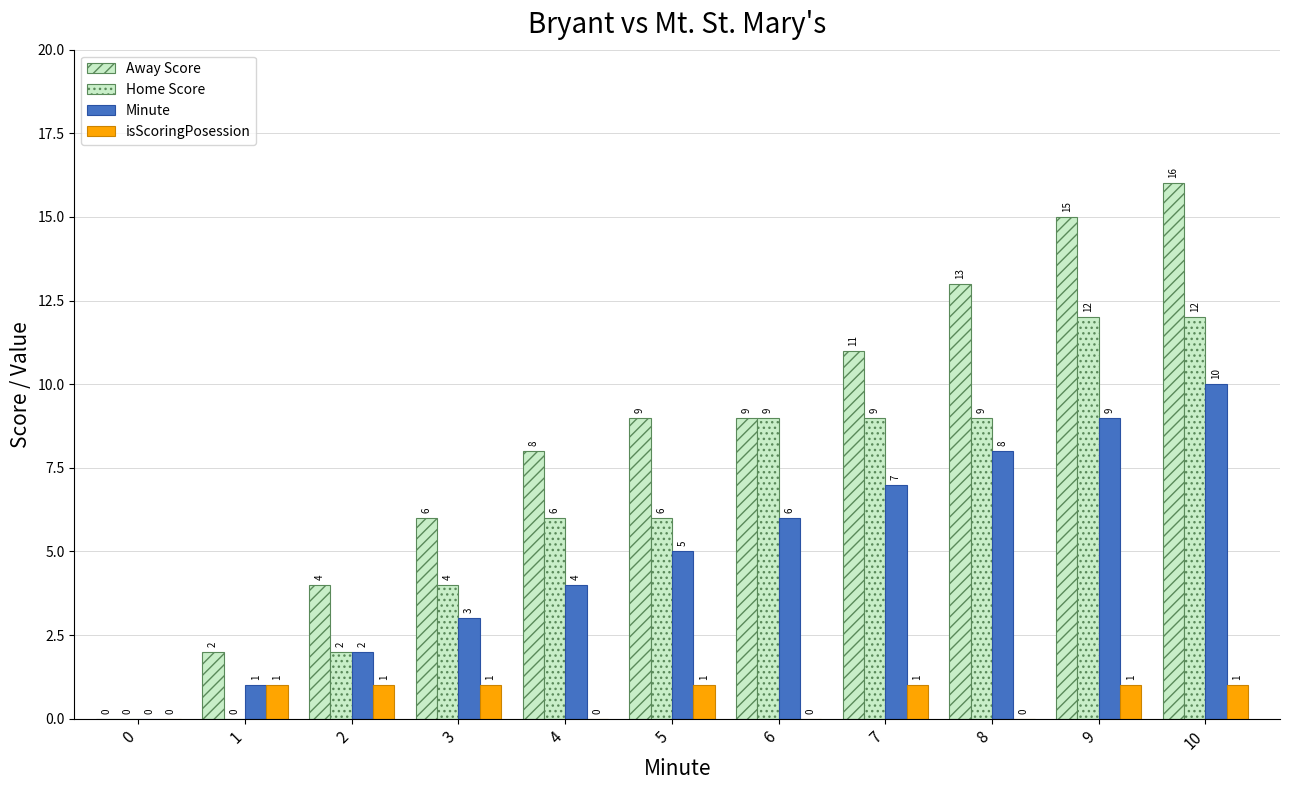

At which label does Home Score reach its peak?

9